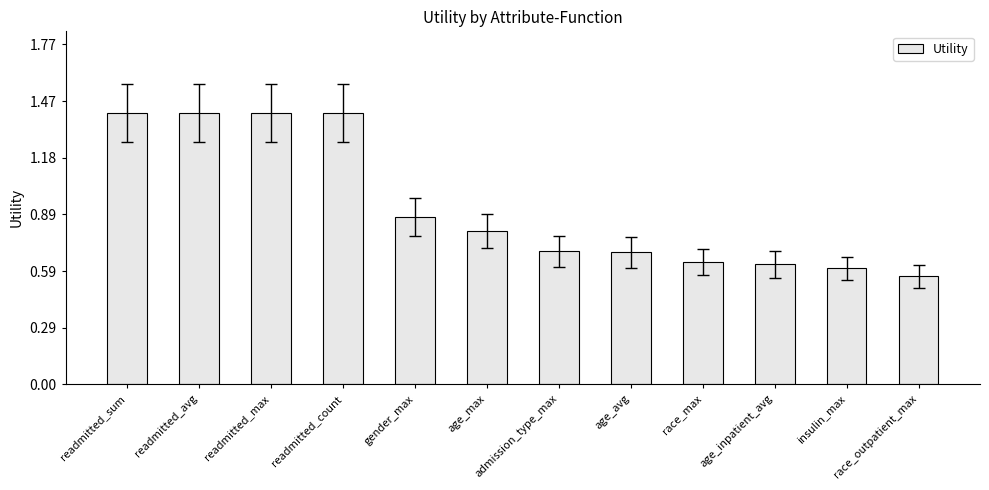

What is the sum of all values?

11.1